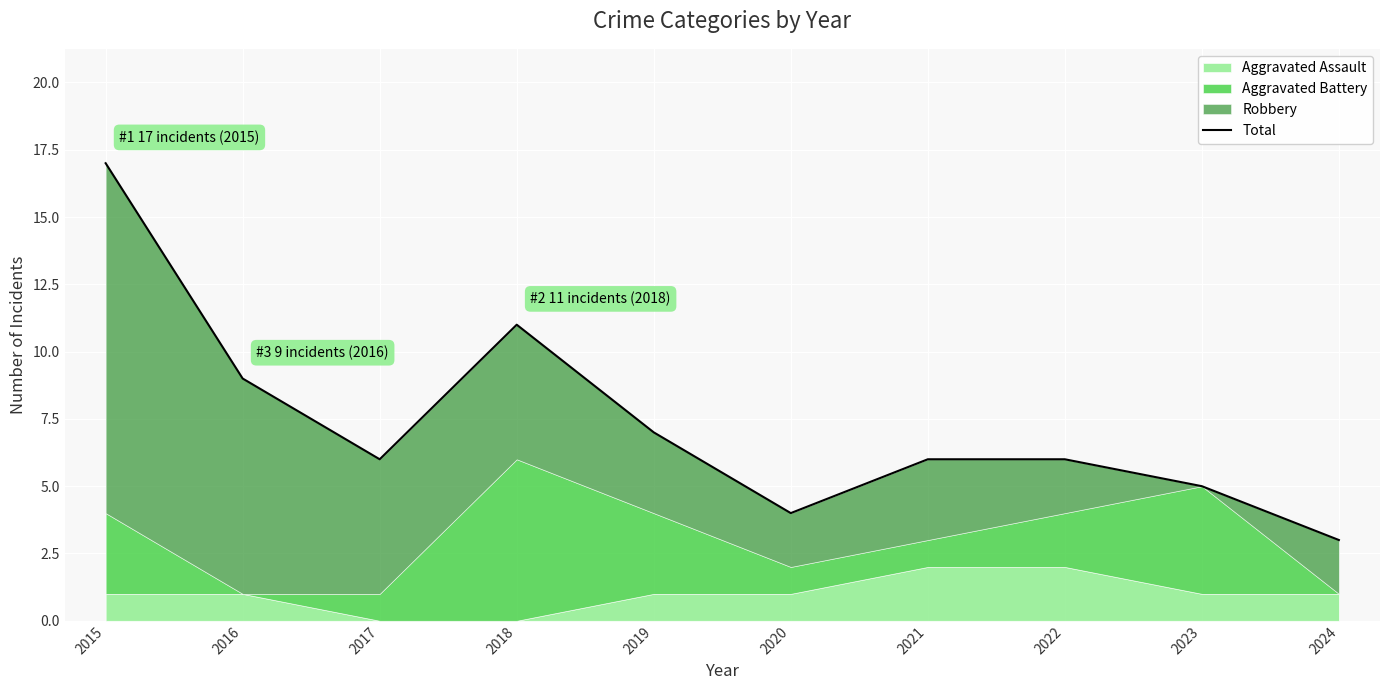

Rank the categories by value from lowest to highest.

2024, 2020, 2023, 2017, 2021, 2022, 2019, 2016, 2018, 2015